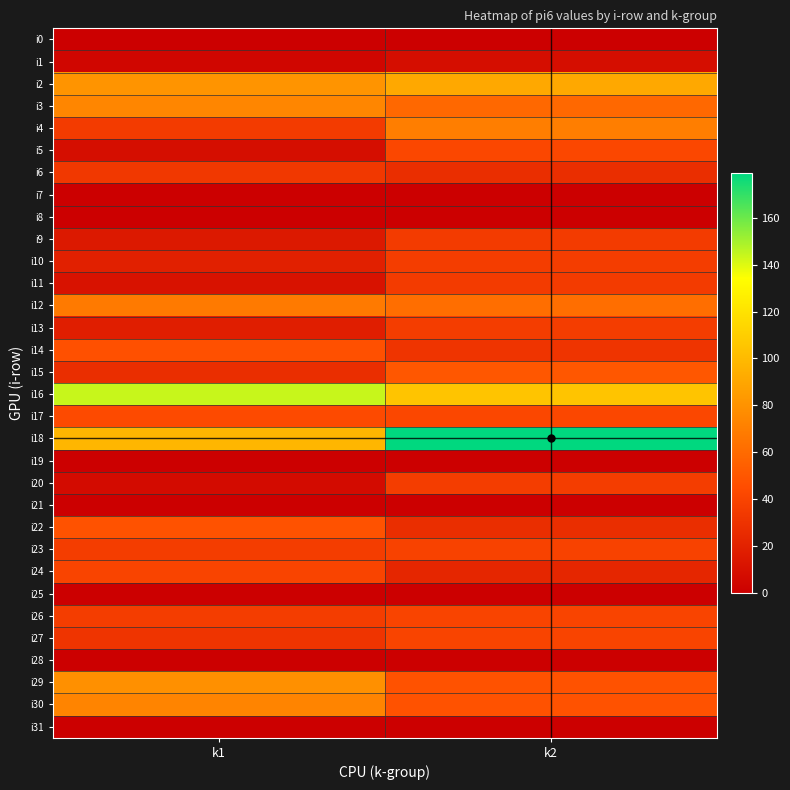

Reading left to right, what are all the values shown in this chart?

i0: k1=0	k2=0
i1: k1=4	k2=9
i2: k1=81	k2=91
i3: k1=74	k2=59
i4: k1=35	k2=70
i5: k1=9	k2=42
i6: k1=33	k2=27
i7: k1=0	k2=0
i8: k1=0	k2=0
i9: k1=15	k2=35
i10: k1=19	k2=36
i11: k1=11	k2=35
i12: k1=68	k2=62
i13: k1=18	k2=36
i14: k1=47	k2=31
i15: k1=27	k2=50
i16: k1=144	k2=105
i17: k1=44	k2=42
i18: k1=98	k2=179
i19: k1=0	k2=0
i20: k1=7	k2=36
i21: k1=0	k2=0
i22: k1=48	k2=27
i23: k1=36	k2=39
i24: k1=40	k2=23
i25: k1=0	k2=0
i26: k1=36	k2=40
i27: k1=31	k2=40
i28: k1=0	k2=0
i29: k1=79	k2=48
i30: k1=73	k2=48
i31: k1=0	k2=0